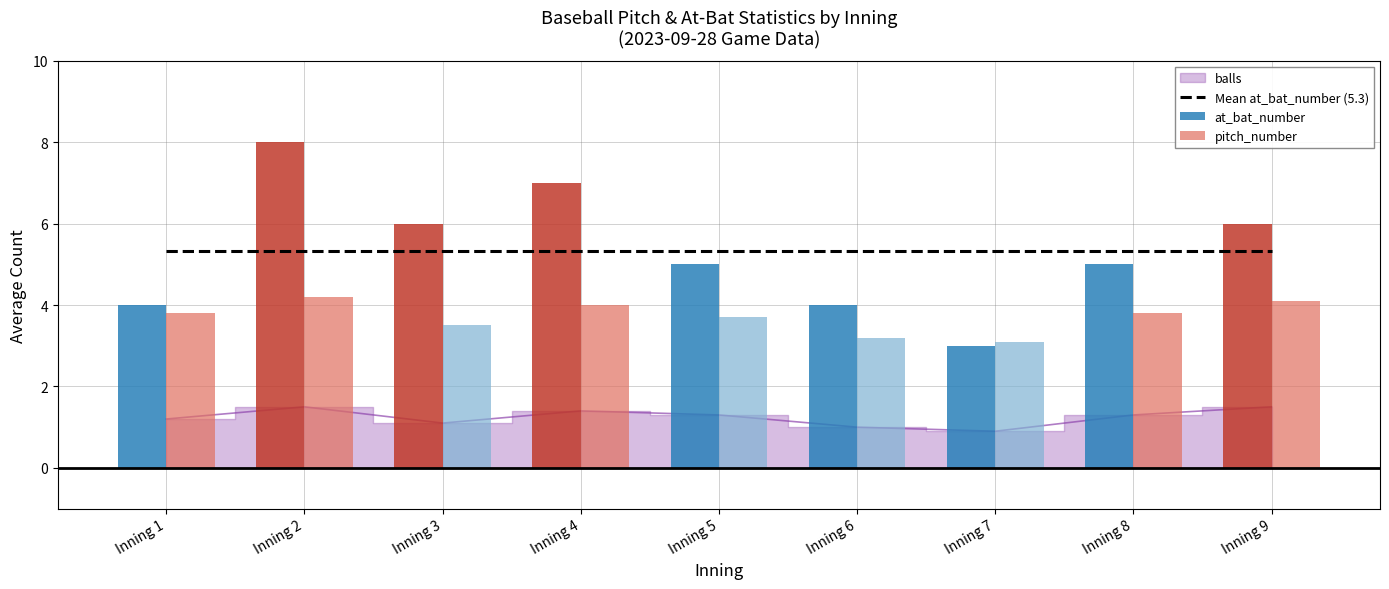

Which category has the highest value in the at_bat_number series?

Inning 2